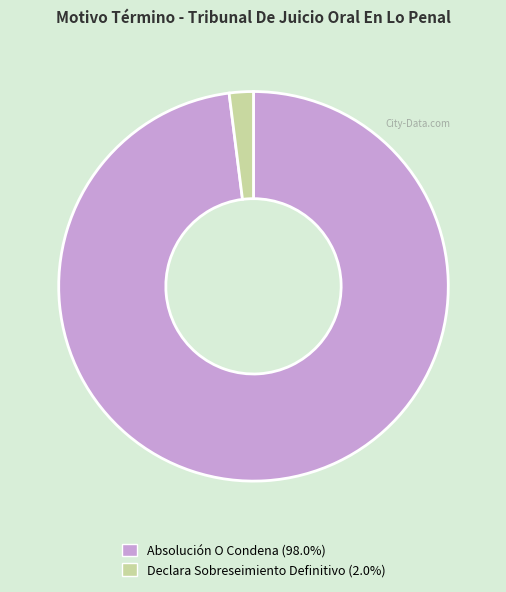

Is there any slice that represents more than half of the pie?

Yes